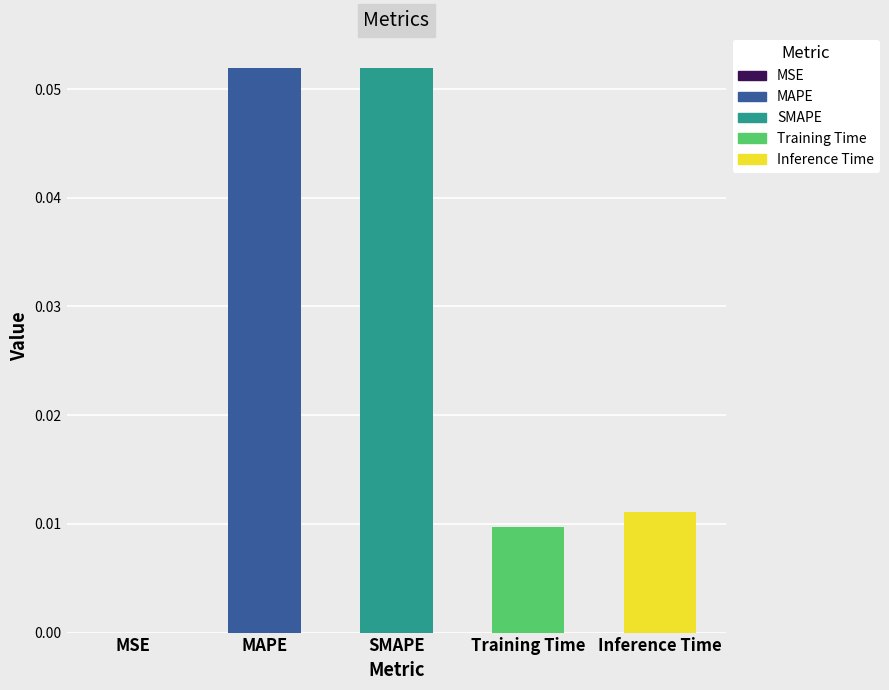

Is it true that the value at MSE is 0.0?

True